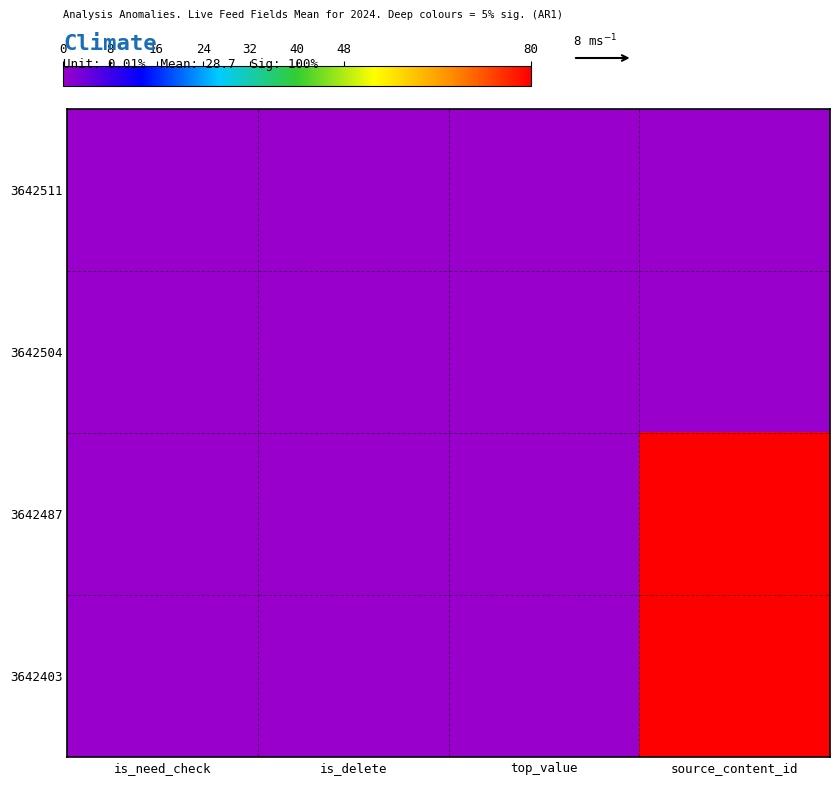

Rank the series by their maximum value, from highest to lowest.

3642487, 3642403, 3642511, 3642504